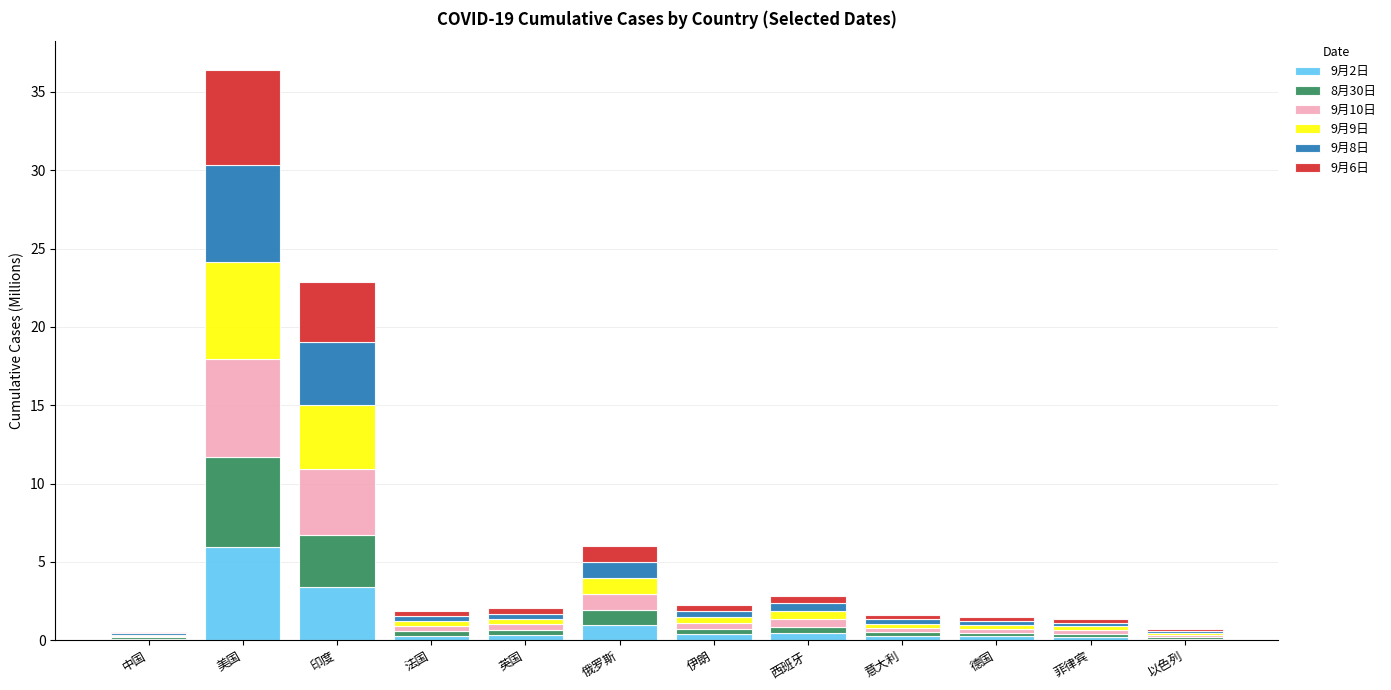

At which category is the sum across all series the highest?

美国